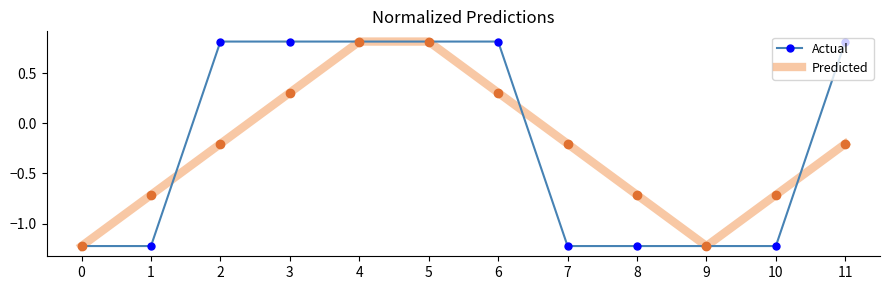

True or false: Predicted has a value of -0.0 at 2.

False